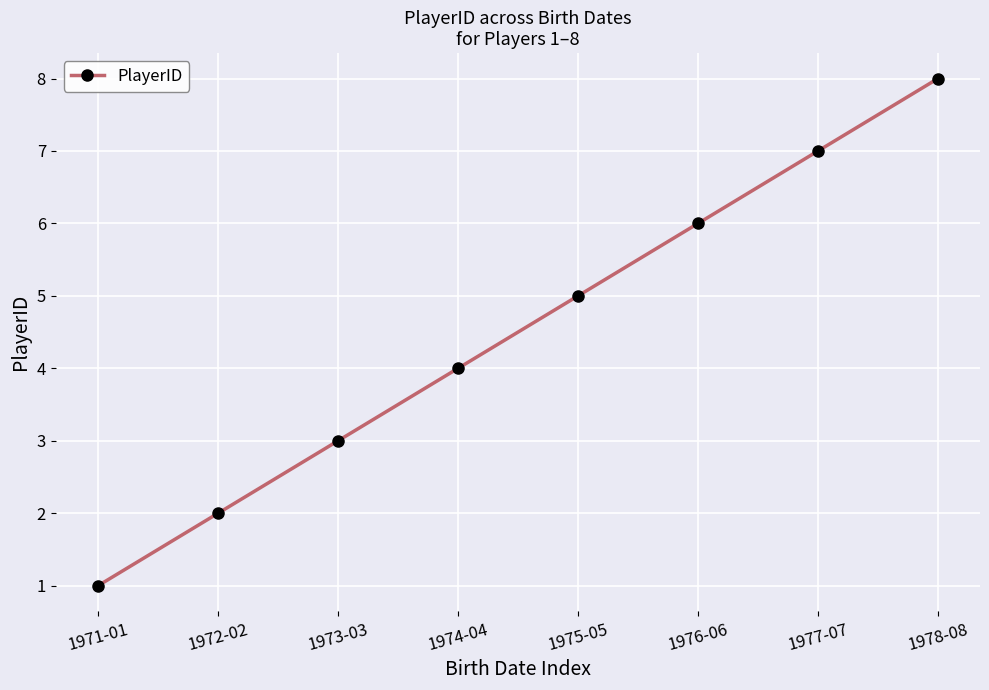

Between 1978-08 and 1975-05, which is larger?

1978-08